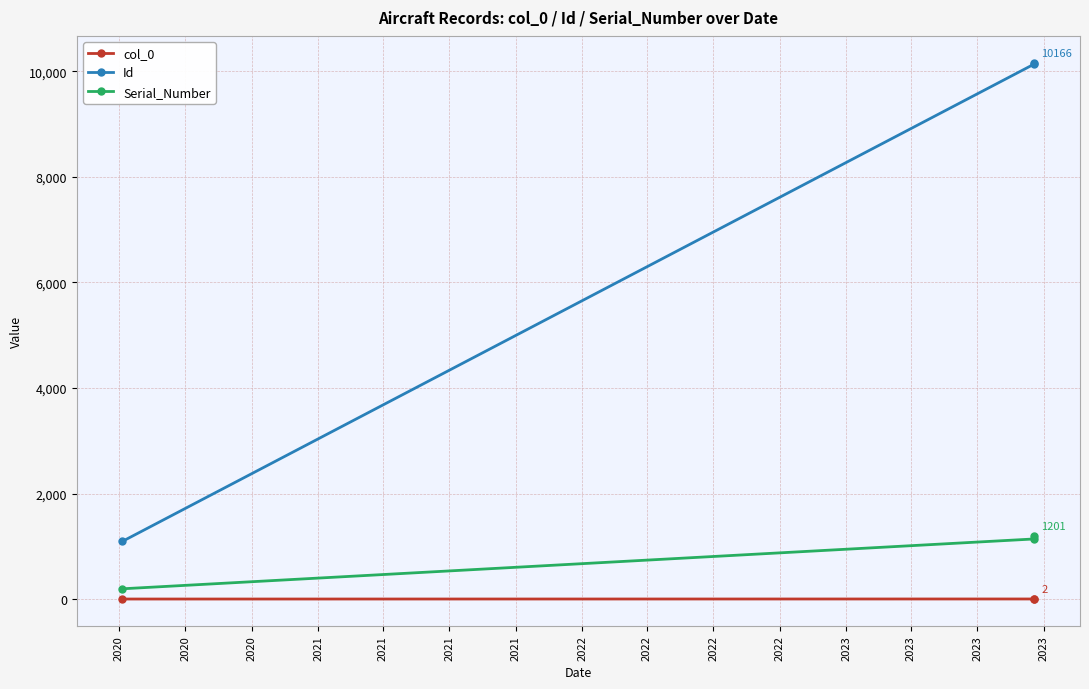

What is the sum of all Id values?

21401